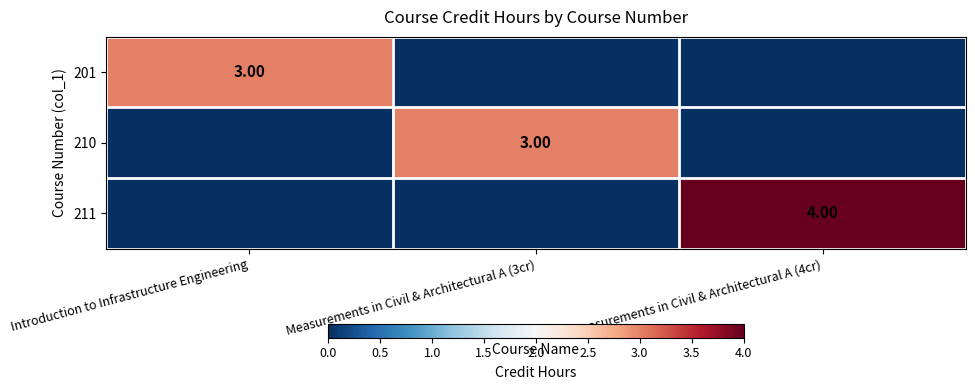

What value does the 201 series have at Introduction to Infrastructure Engineering?

3